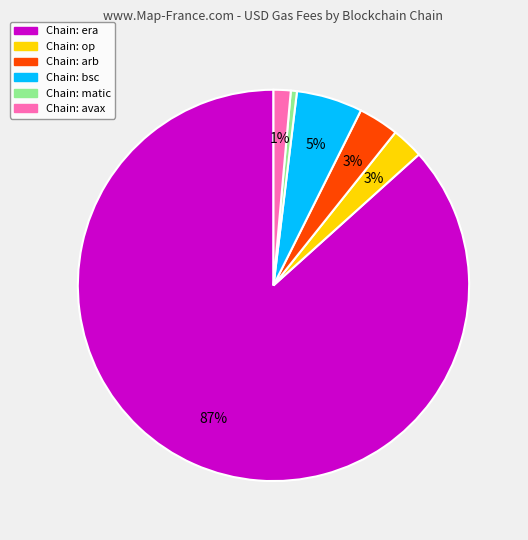

Is there a majority slice in this chart?

Yes